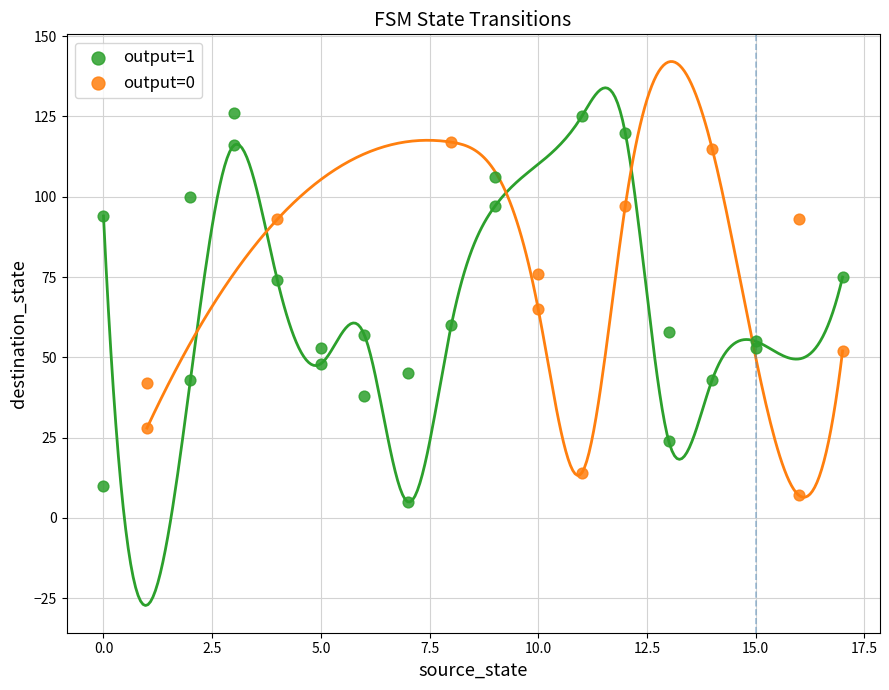

What are all the series names shown in the legend?

output=1, output=0